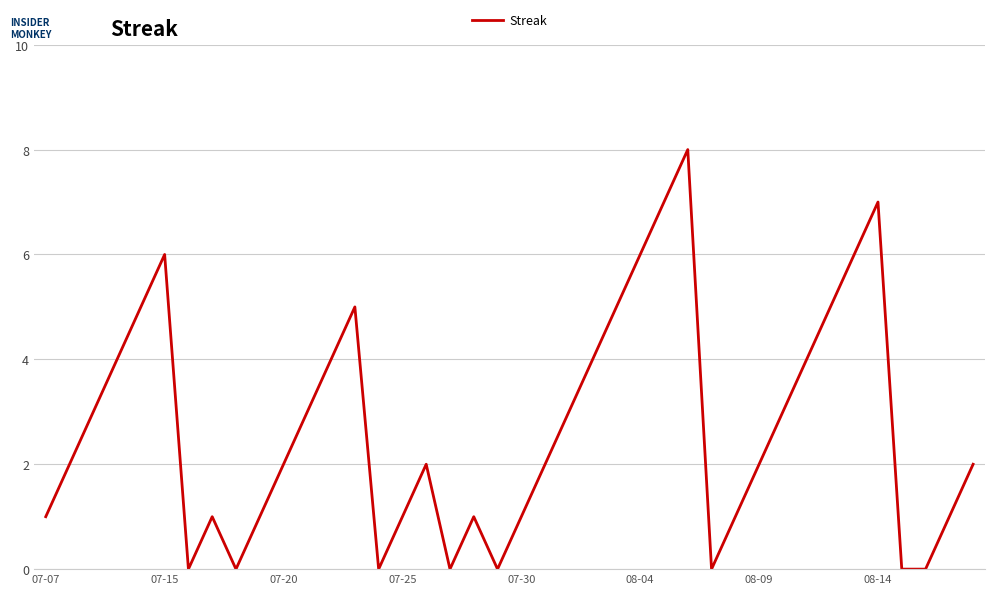

What is the greatest value displayed?

8